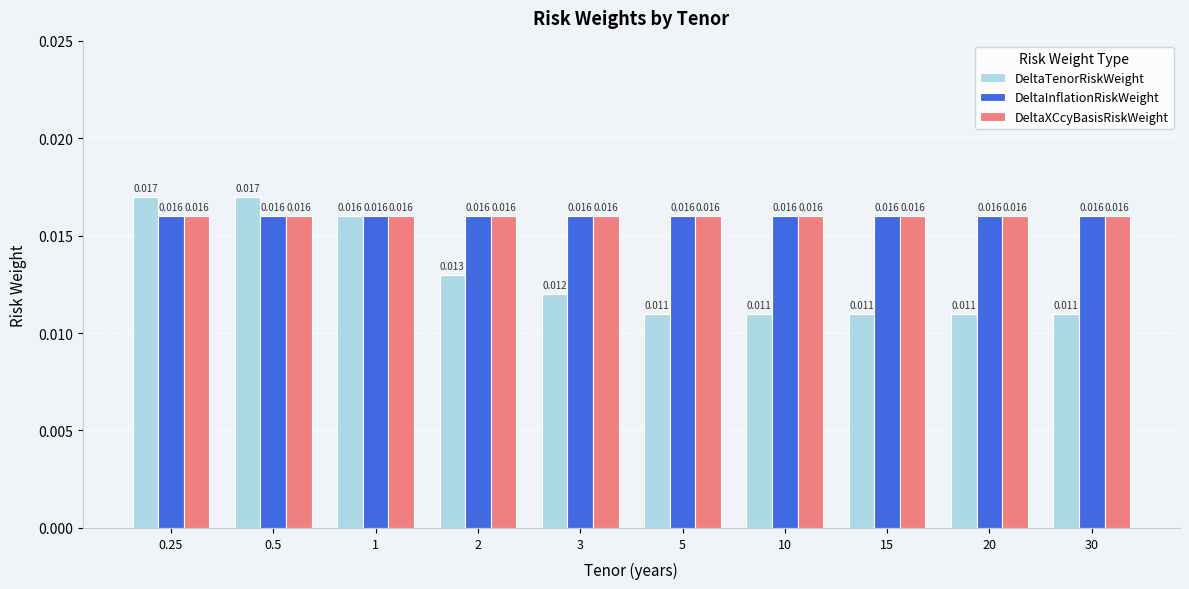

Which series has the largest range (max minus min)?

DeltaTenorRiskWeight